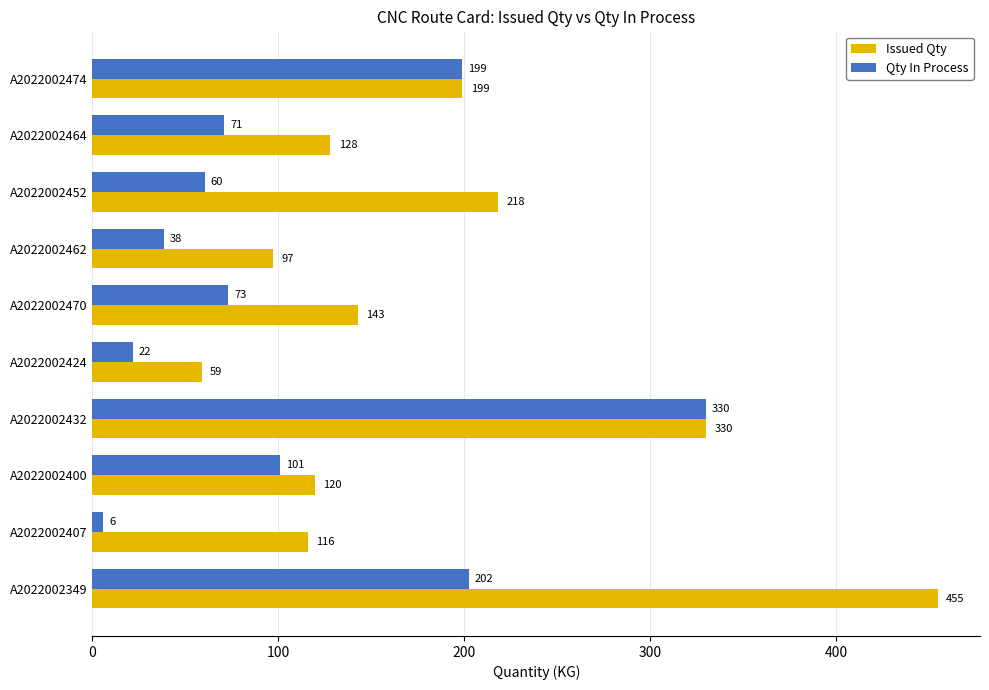

What is the difference between the second highest and second lowest values in the Issued Qty series?

233.0